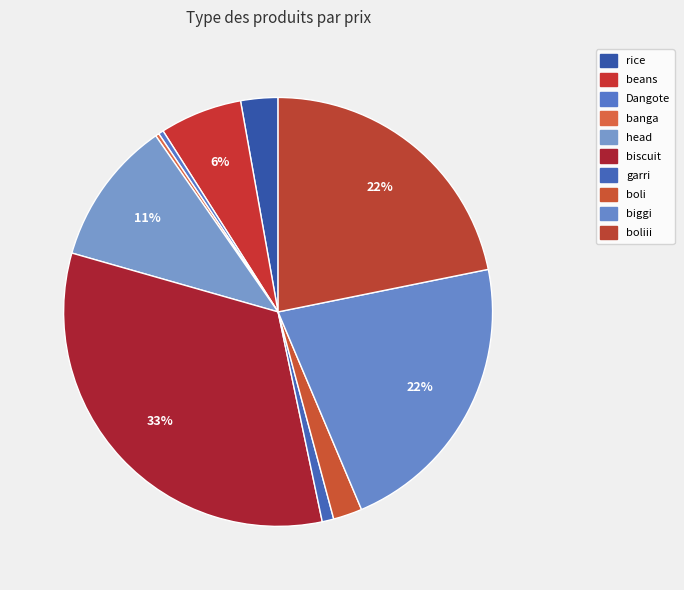

Which slice is the smallest?

banga